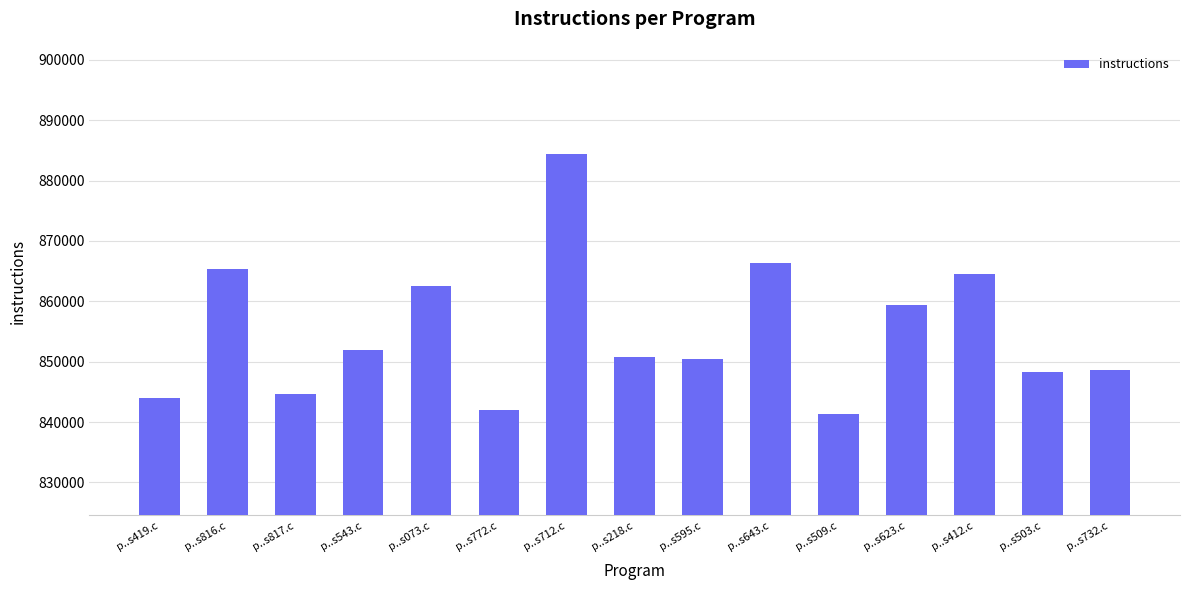

What is the value of the 6th bar from the left?

841916